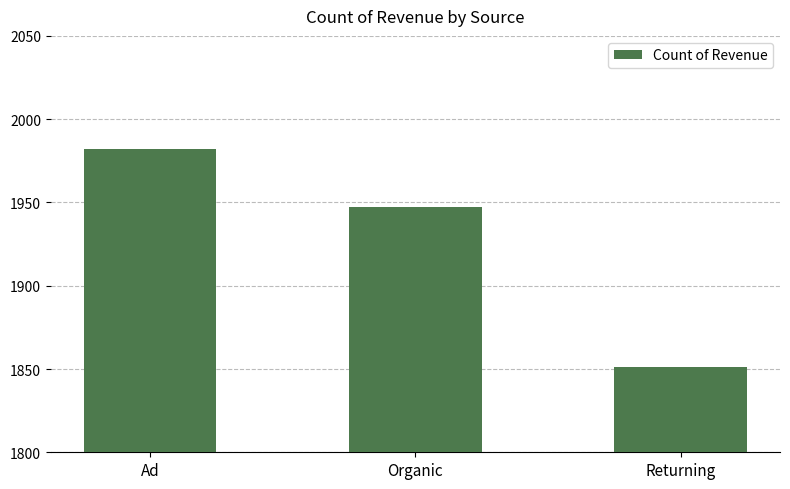

What is the difference between the maximum and minimum values?

131